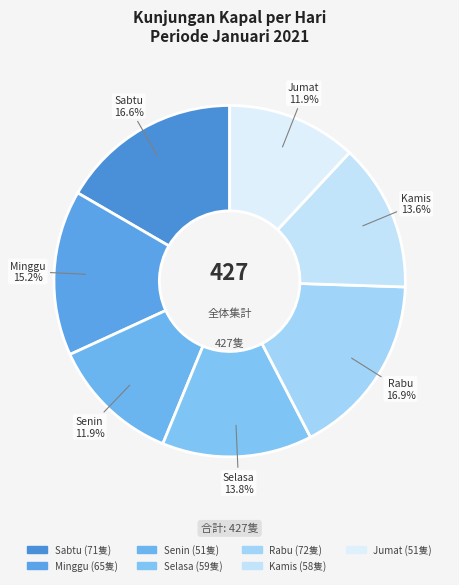

To the nearest percent, what is the average slice percentage?

14%